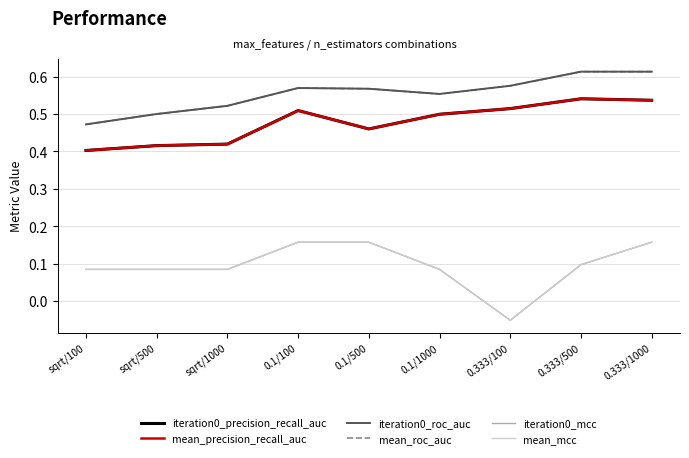

Does the chart have visible grid lines?

Yes